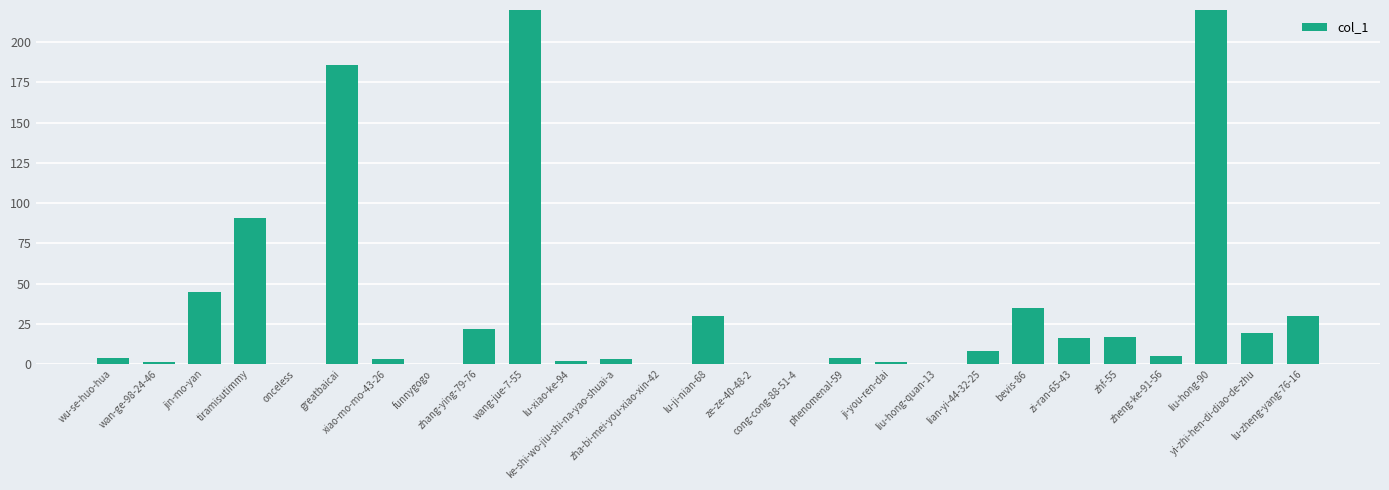

Where does the data first go above 5?

jin-mo-yan